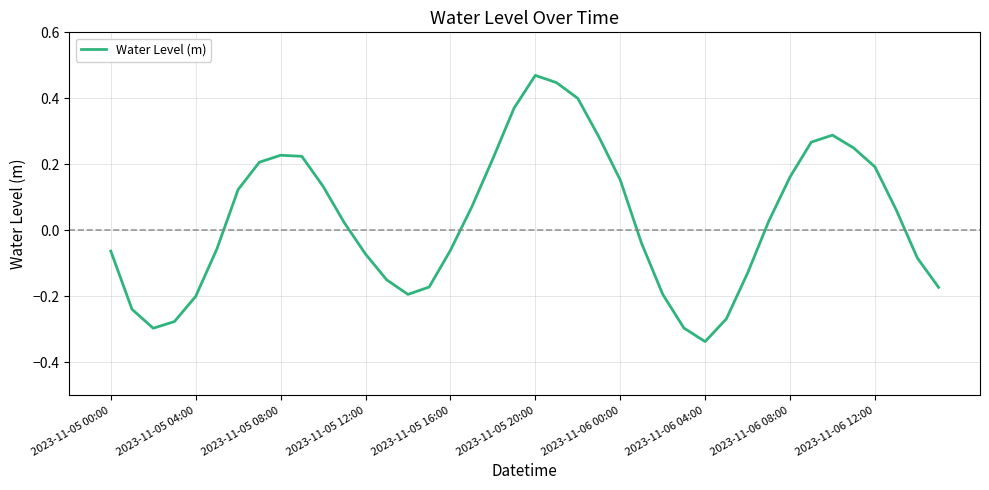

Reading left to right, extract all data points from this chart.

-0.1	-0.2	-0.3	-0.3	-0.2	-0.1	0.1	0.2	0.2	0.2	0.1	0.0	-0.1	-0.2	-0.2	-0.2	-0.1	0.1	0.2	0.4	0.5	0.4	0.4	0.3	0.2	-0.0	-0.2	-0.3	-0.3	-0.3	-0.1	0.0	0.2	0.3	0.3	0.2	0.2	0.1	-0.1	-0.2